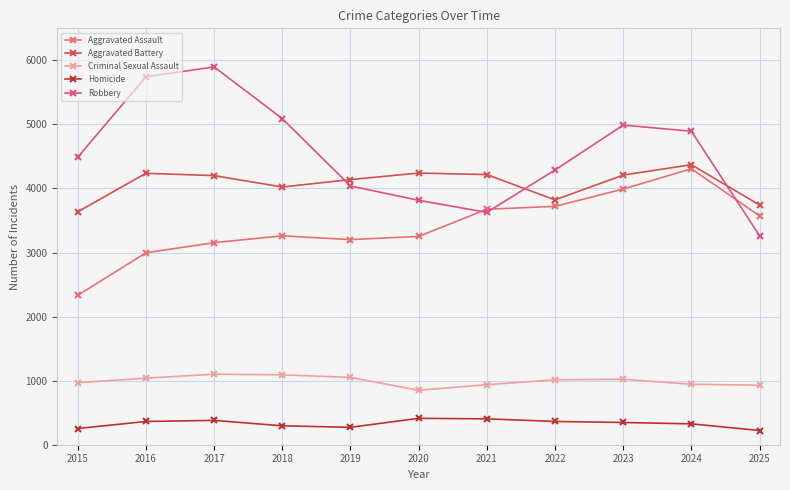

What is the total value across all series at 2020?

12570